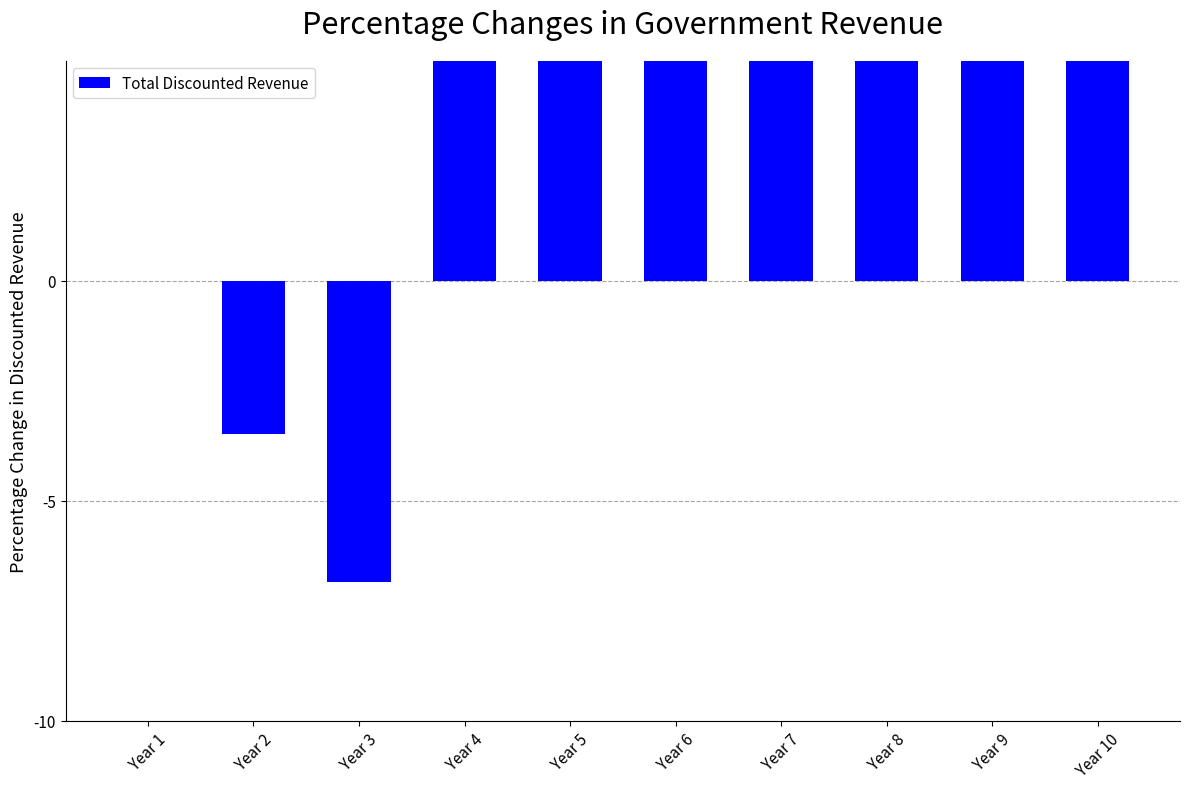

What is the value of the 3rd bar from the left?

-6.8